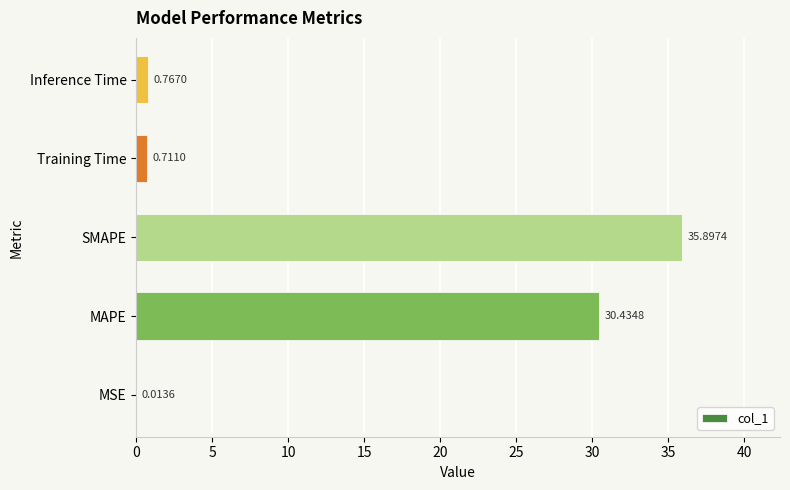

Where is the data nearest to the value 17?

MAPE